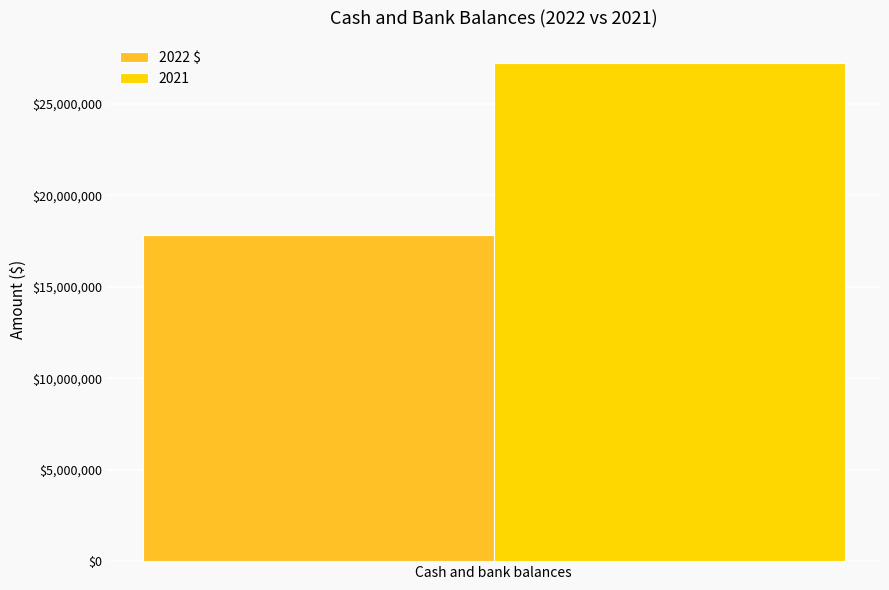

What is the highest value of the 2021 series?

27230401